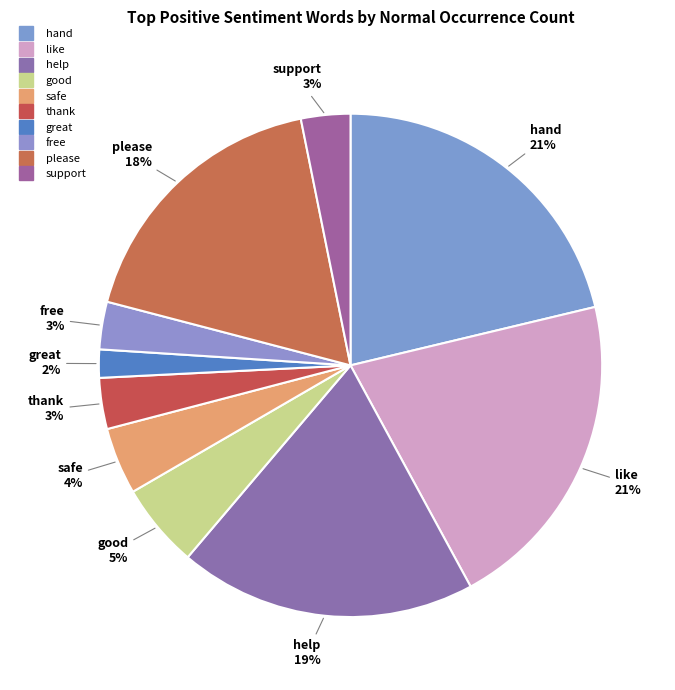

Count the number of slices in the pie.

10